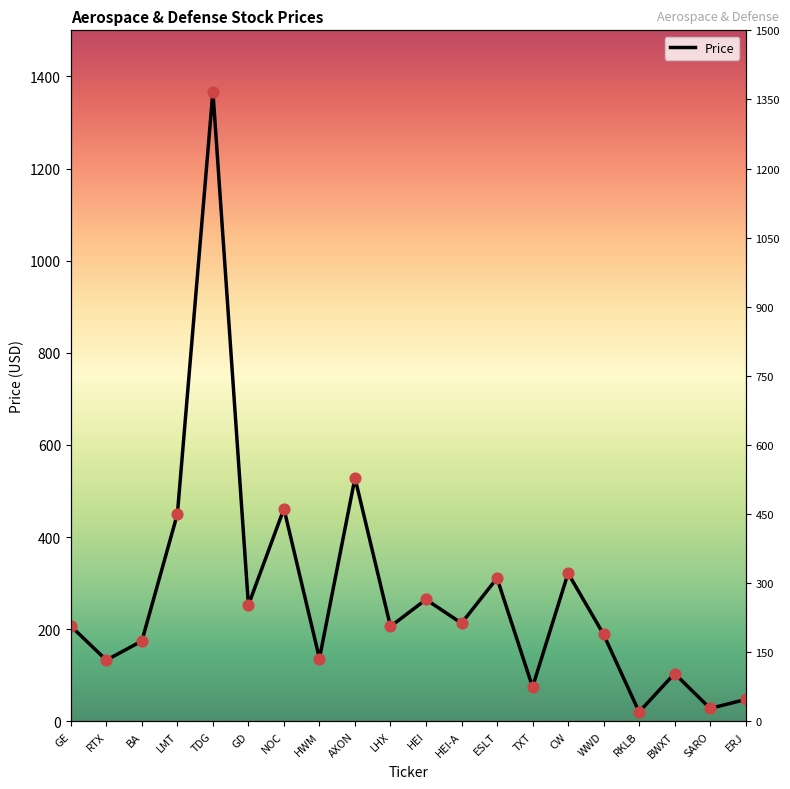

What is the change in value from RTX to TDG?

+1234.2